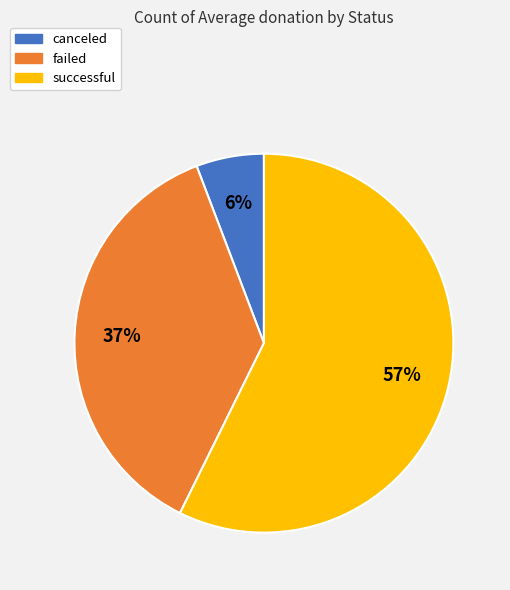

Which has a higher value, successful or canceled?

successful